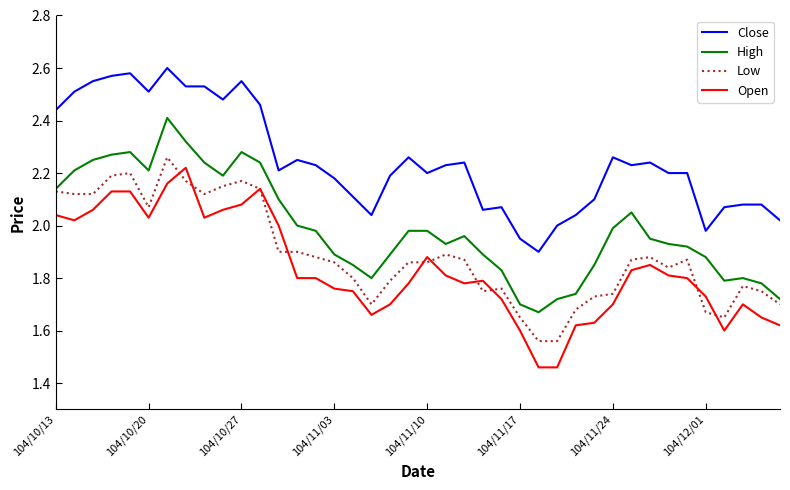

Which series has the largest total across all categories?

Close